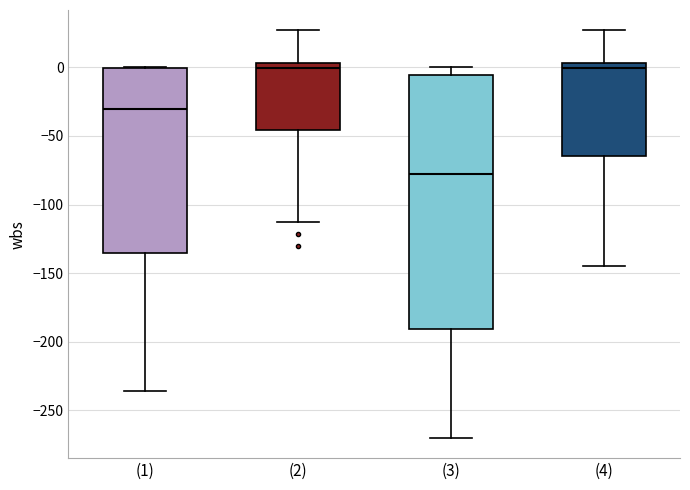

Reading left to right, read every box against the y-axis: the position of its median line, the range the box covers, and the ends of its whiskers. The values are not printed on the chart, so give them approximately, as read against the axis.

(1): median -30, box -135 to 0, whiskers -235 to 0
(2): median 0, box -45 to 5, whiskers -115 to 25
(3): median -80, box -190 to -5, whiskers -270 to 0
(4): median 0, box -65 to 5, whiskers -145 to 25